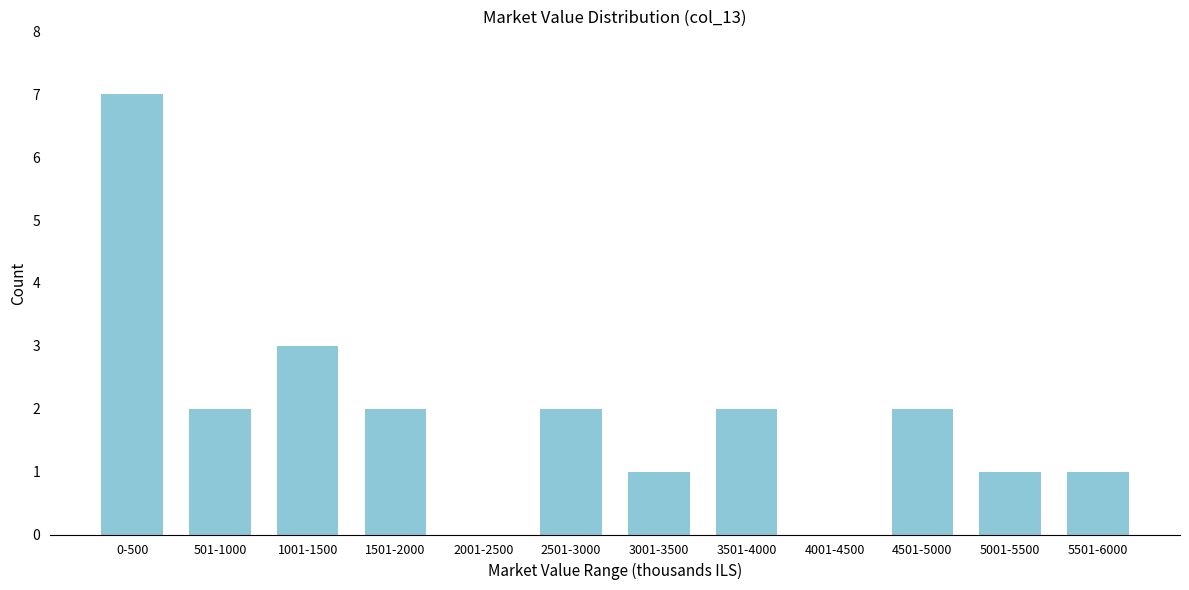

Reading right to left, what are all the values shown in this chart?

5501-6000=1	5001-5500=1	4501-5000=2	4001-4500=0	3501-4000=2	3001-3500=1	2501-3000=2	2001-2500=0	1501-2000=2	1001-1500=3	501-1000=2	0-500=7